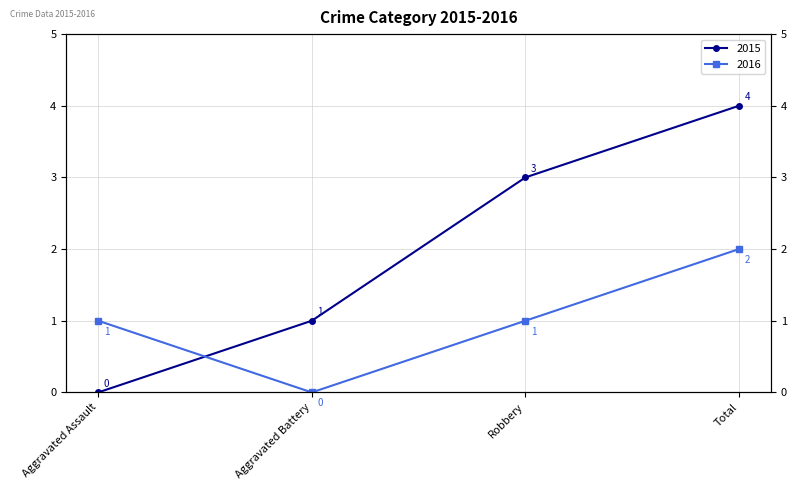

Where do 2016 and 2015 first cross each other?

Aggravated Assault and Aggravated Battery